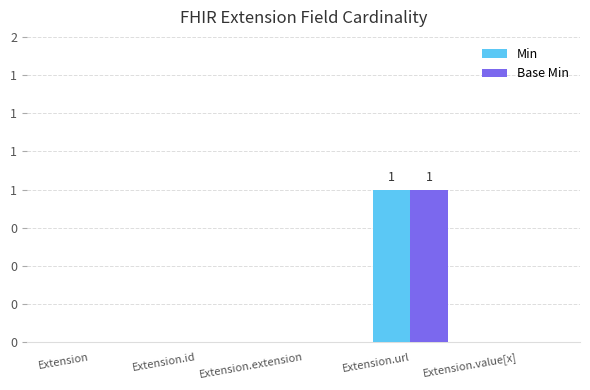

What is the difference between the maximum and second lowest values in the Min series?

1